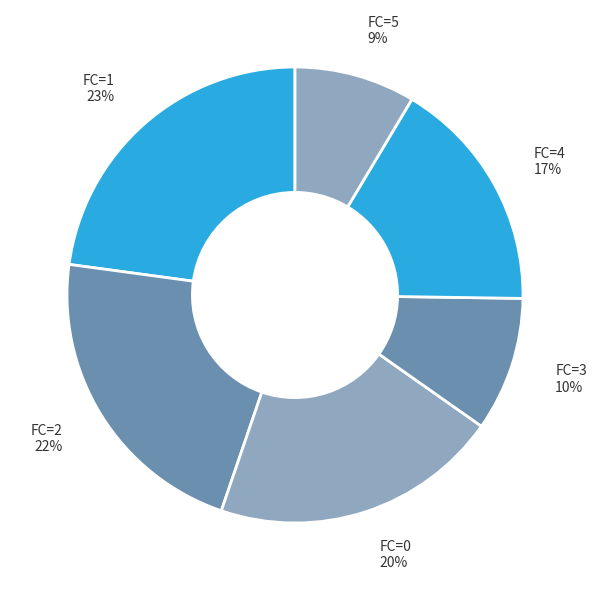

What is the smallest slice in the pie chart?

FC=5